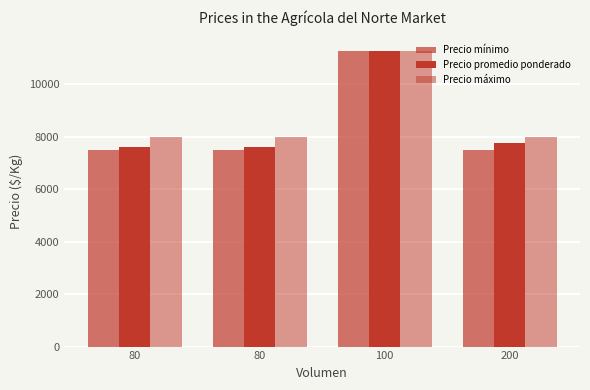

Which series has the largest range (max minus min)?

Precio mínimo